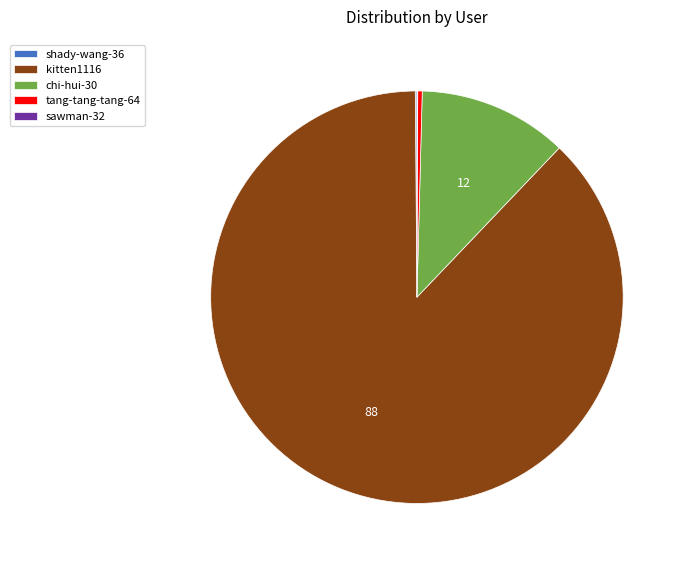

What is the ratio of the value at kitten1116 to the value at chi-hui-30?

7.5